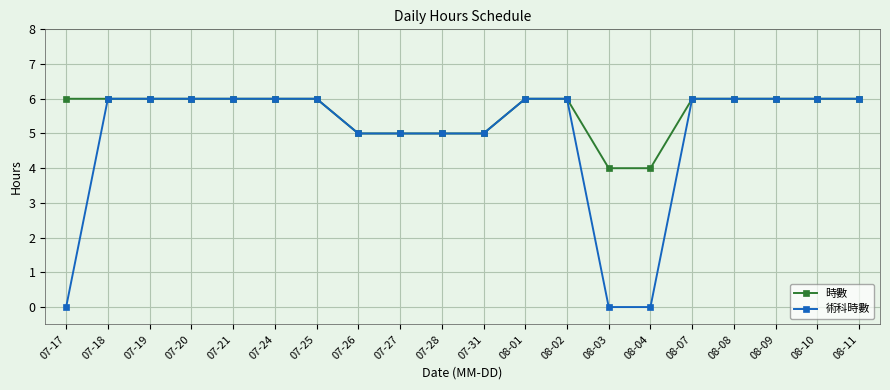

Which series changed the most between 07-17 and 07-28?

術科時數